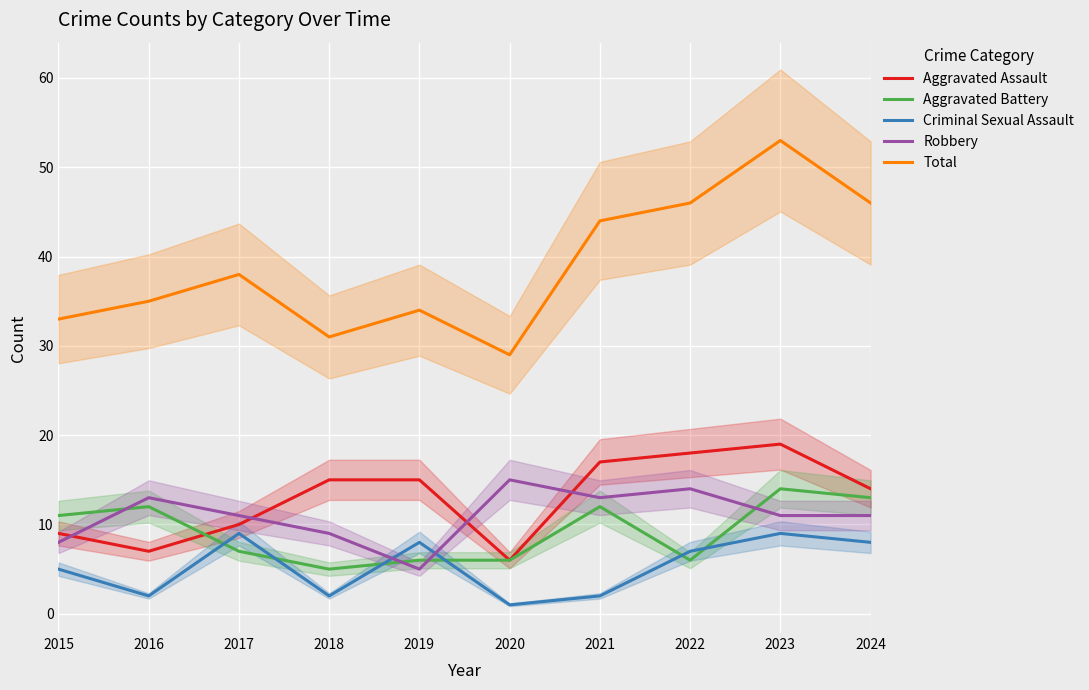

Where does the Robbery series first go above 11?

2016